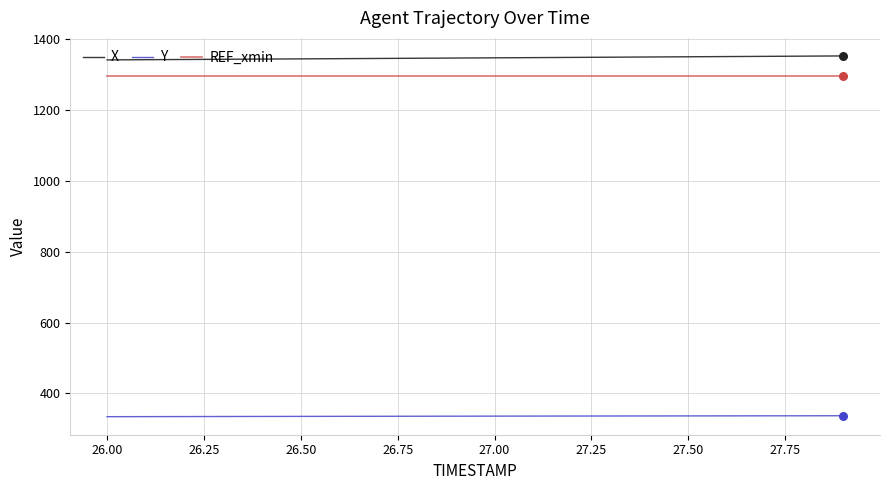

What is the greatest value displayed?

1352.8